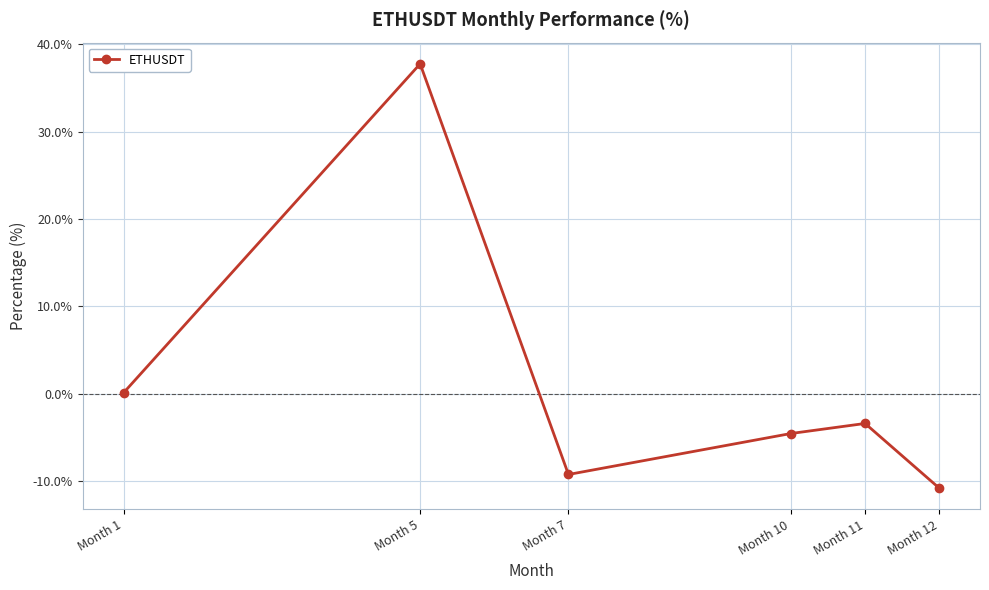

What is the sum of all values?

9.9